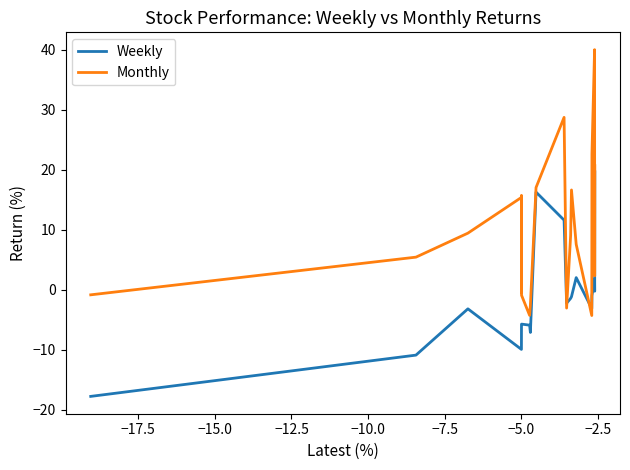

What is the difference between the maximum and second lowest values in the Weekly series?

30.5